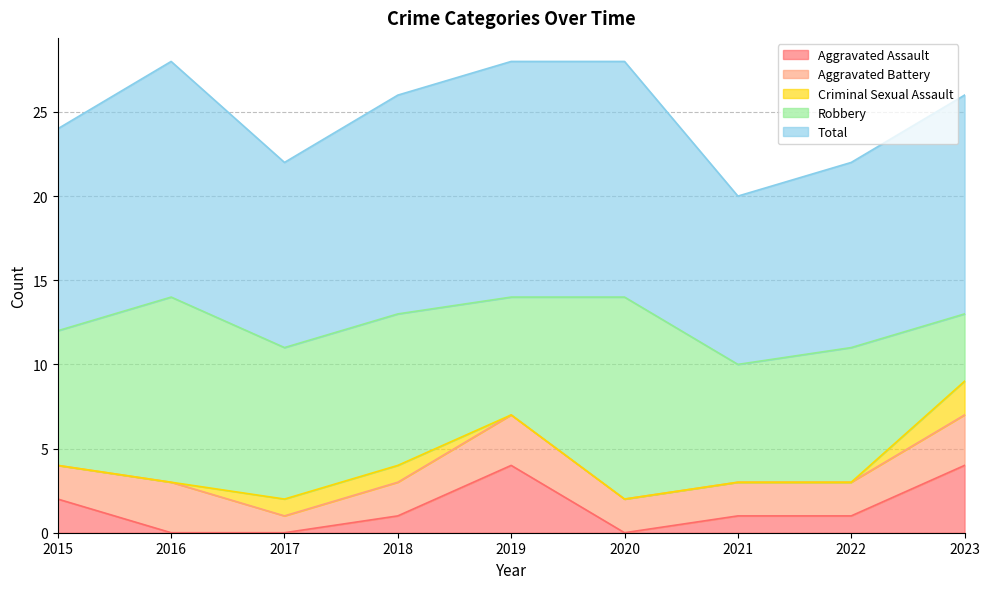

What is the spread (max minus min) of values at 2022?

11